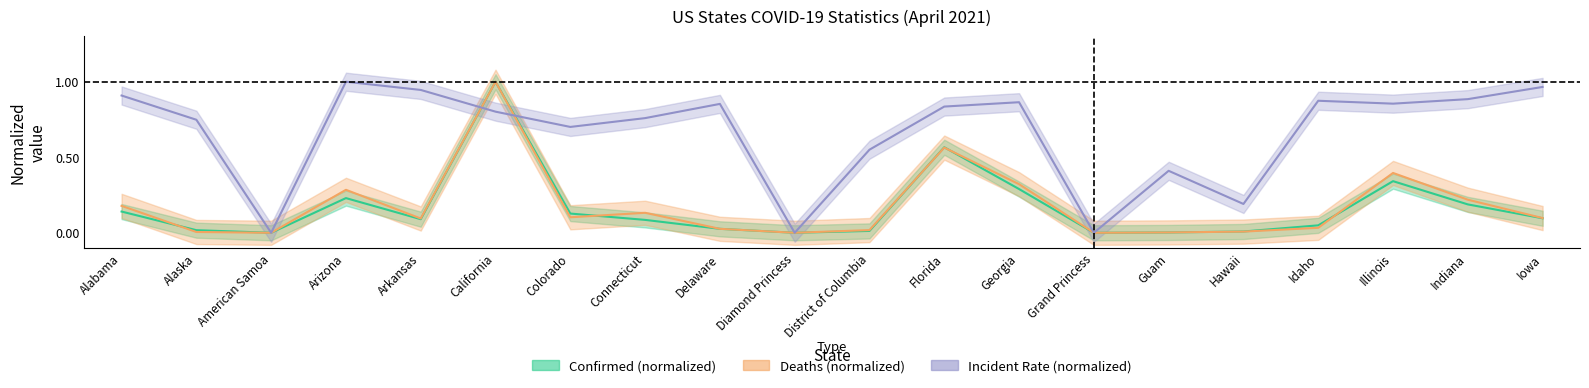

What is the difference between the highest and lowest values at Arkansas?

0.9